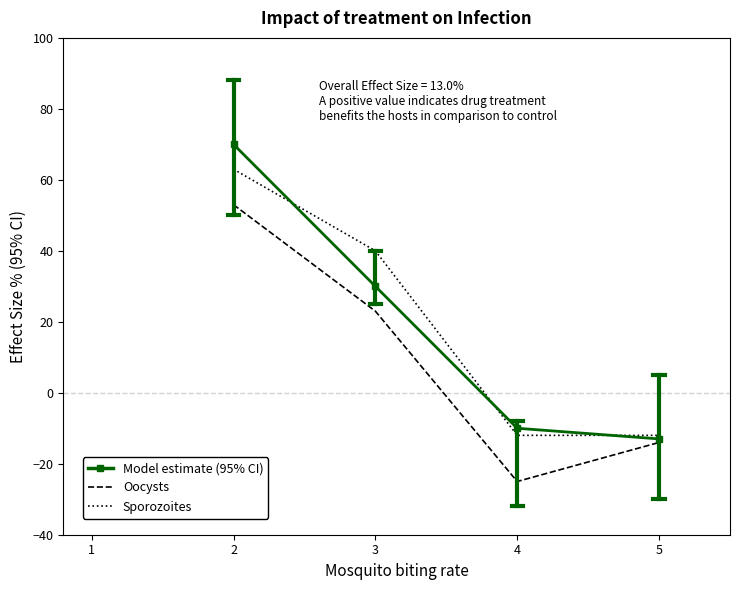

The value of Model estimate (95% CI) at 5 is -5. True or false?

False